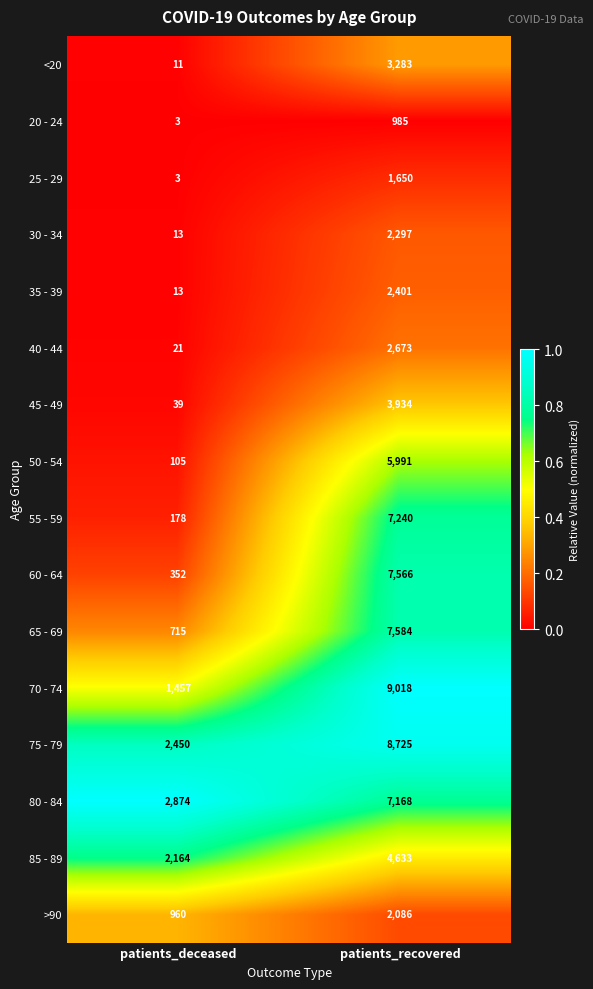

Which series has the widest spread of values?

70 - 74